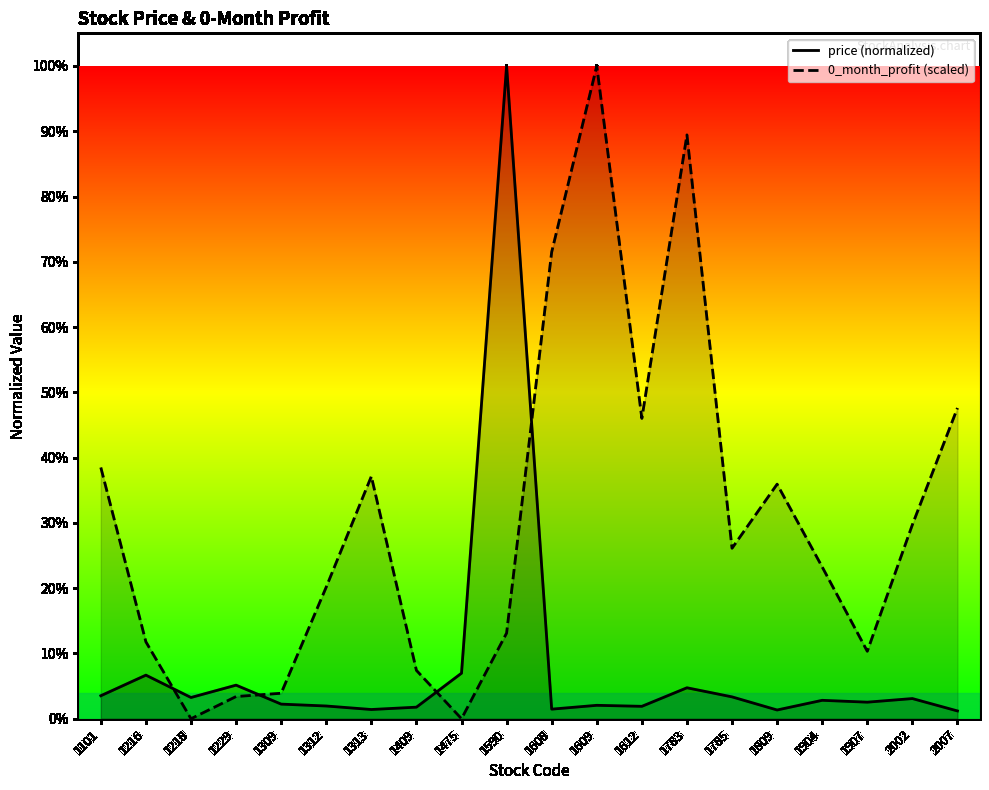

Where is 0_month_profit (scaled) nearest to the value 0?

1218